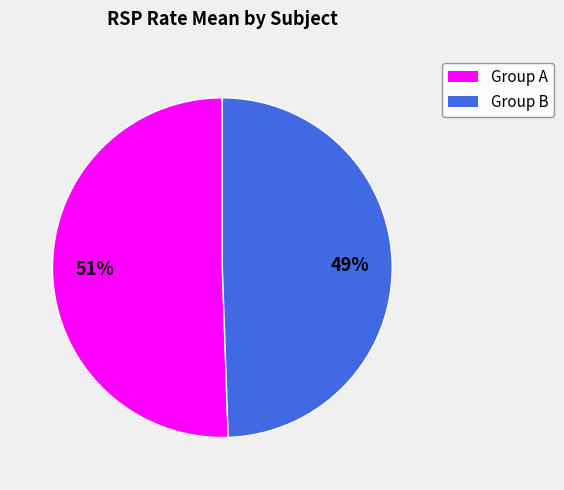

Is there any slice that represents more than half of the pie?

Yes